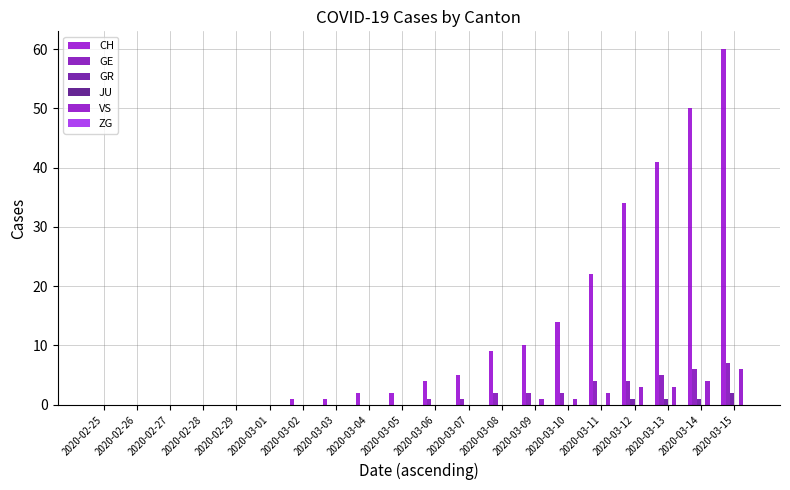

How many groups of bars are there?

20